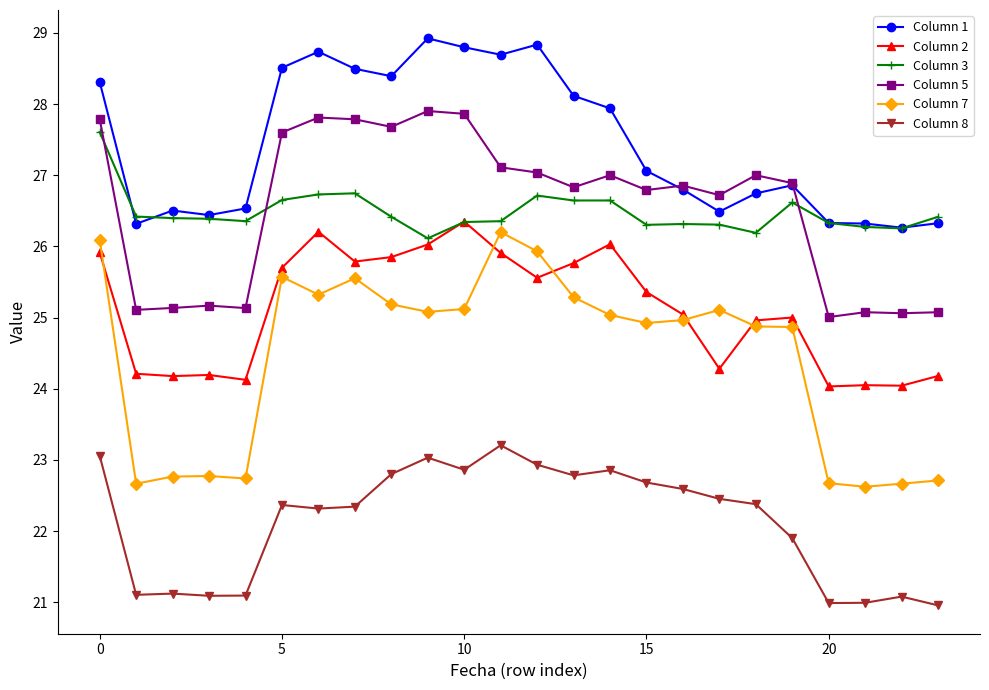

Which series has the widest spread of values?

Column 7